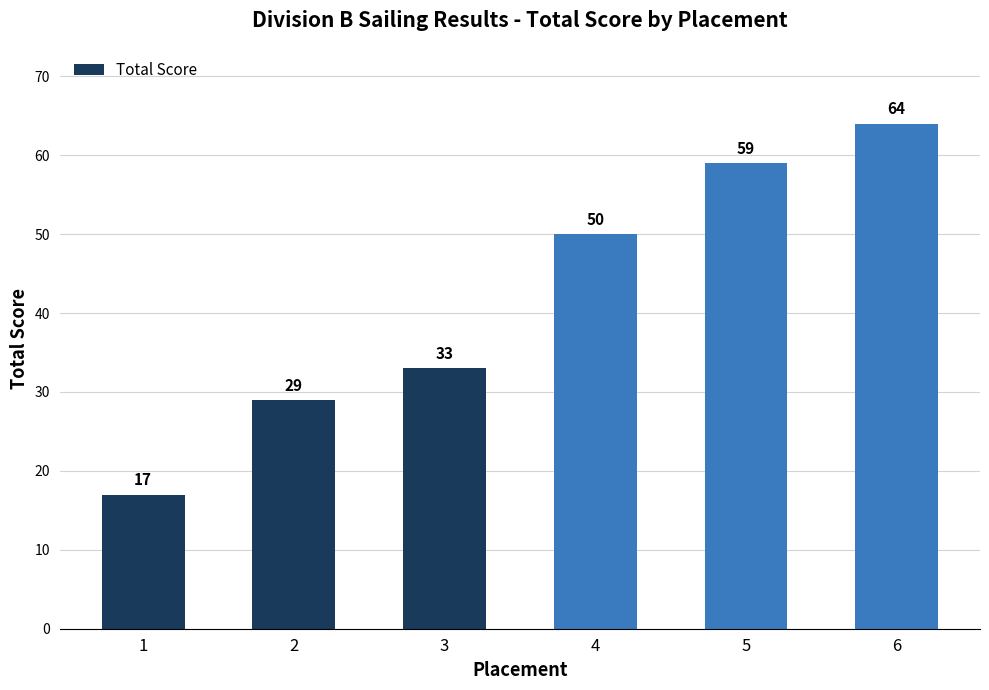

True or false: the data shows 50 at 4.

True